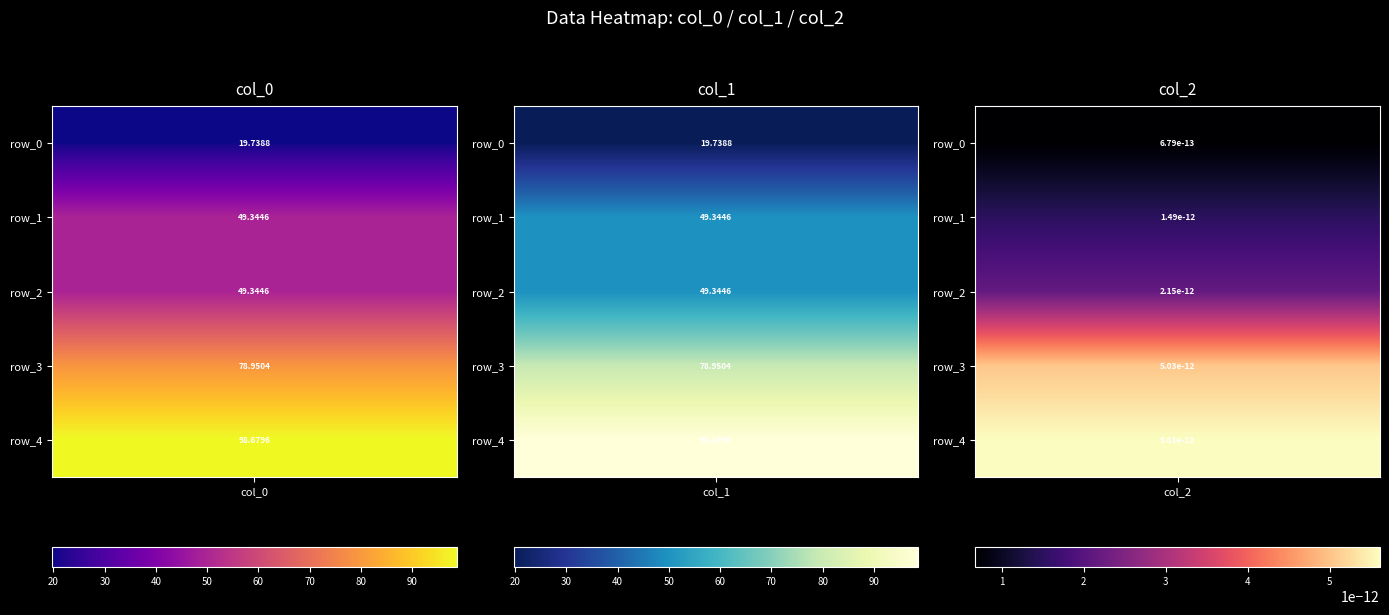

Reading left to right, list all the values displayed in this chart.

row_0: 19.7	19.7	0.0
row_1: 49.3	49.3	0.0
row_2: 49.3	49.3	0.0
row_3: 79.0	79.0	0.0
row_4: 98.7	98.7	0.0